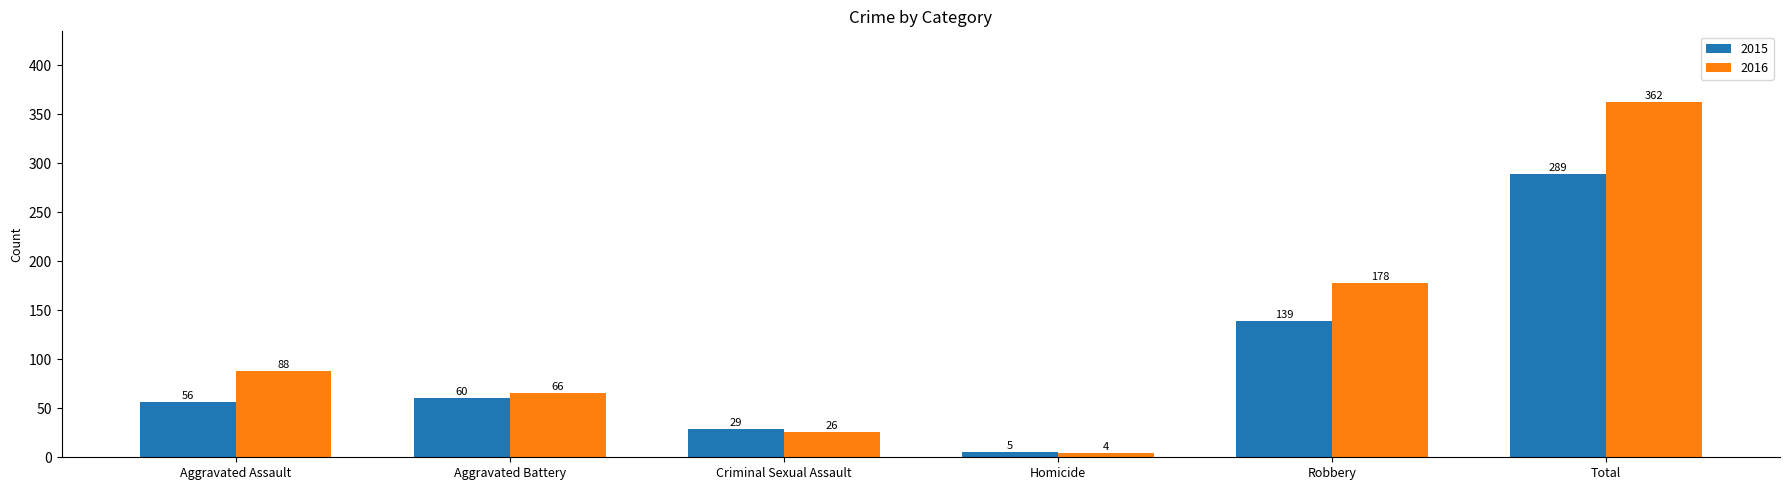

What position from the right is Criminal Sexual Assault?

4